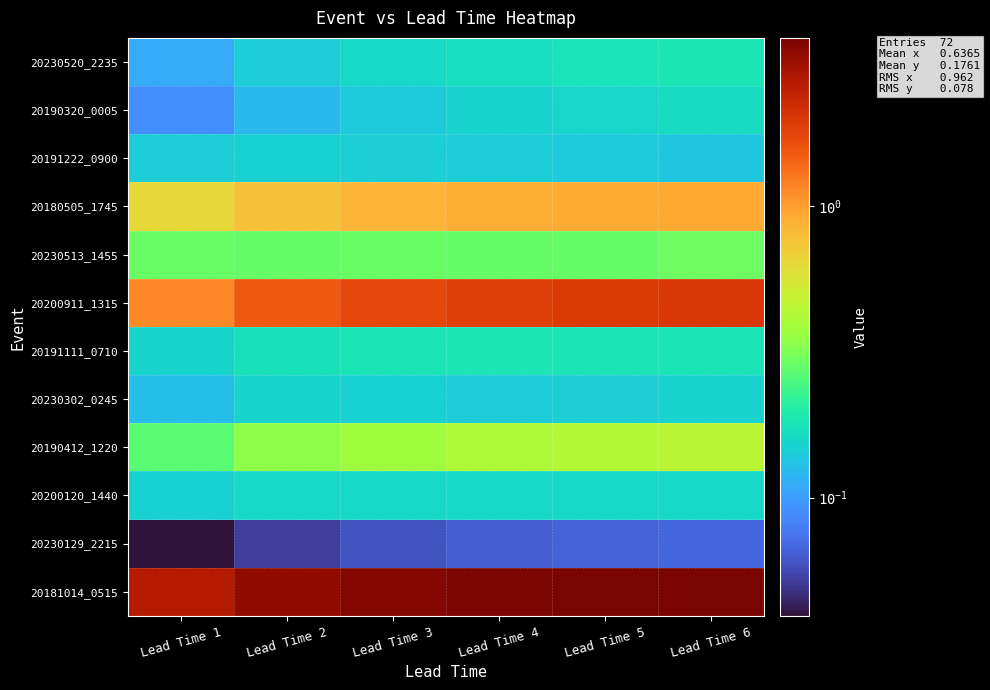

Reading left to right, list all the values displayed in this chart.

20230520_2235: Lead Time 1=0.1	Lead Time 2=0.1	Lead Time 3=0.2	Lead Time 4=0.2	Lead Time 5=0.2	Lead Time 6=0.2
20190320_0005: Lead Time 1=0.1	Lead Time 2=0.1	Lead Time 3=0.1	Lead Time 4=0.1	Lead Time 5=0.2	Lead Time 6=0.2
20191222_0900: Lead Time 1=0.1	Lead Time 2=0.1	Lead Time 3=0.1	Lead Time 4=0.1	Lead Time 5=0.1	Lead Time 6=0.1
20180505_1745: Lead Time 1=0.6	Lead Time 2=0.8	Lead Time 3=0.9	Lead Time 4=0.9	Lead Time 5=0.9	Lead Time 6=0.9
20230513_1455: Lead Time 1=0.3	Lead Time 2=0.3	Lead Time 3=0.3	Lead Time 4=0.3	Lead Time 5=0.3	Lead Time 6=0.3
20200911_1315: Lead Time 1=1.1	Lead Time 2=1.5	Lead Time 3=1.8	Lead Time 4=1.9	Lead Time 5=1.9	Lead Time 6=2.0
20191111_0710: Lead Time 1=0.2	Lead Time 2=0.2	Lead Time 3=0.2	Lead Time 4=0.2	Lead Time 5=0.2	Lead Time 6=0.2
20230302_0245: Lead Time 1=0.1	Lead Time 2=0.2	Lead Time 3=0.1	Lead Time 4=0.1	Lead Time 5=0.1	Lead Time 6=0.2
20190412_1220: Lead Time 1=0.3	Lead Time 2=0.3	Lead Time 3=0.4	Lead Time 4=0.4	Lead Time 5=0.4	Lead Time 6=0.4
20200120_1440: Lead Time 1=0.1	Lead Time 2=0.2	Lead Time 3=0.2	Lead Time 4=0.2	Lead Time 5=0.2	Lead Time 6=0.2
20230129_2215: Lead Time 1=0.0	Lead Time 2=0.1	Lead Time 3=0.1	Lead Time 4=0.1	Lead Time 5=0.1	Lead Time 6=0.1
20181014_0515: Lead Time 1=2.7	Lead Time 2=3.3	Lead Time 3=3.6	Lead Time 4=3.7	Lead Time 5=3.8	Lead Time 6=3.8